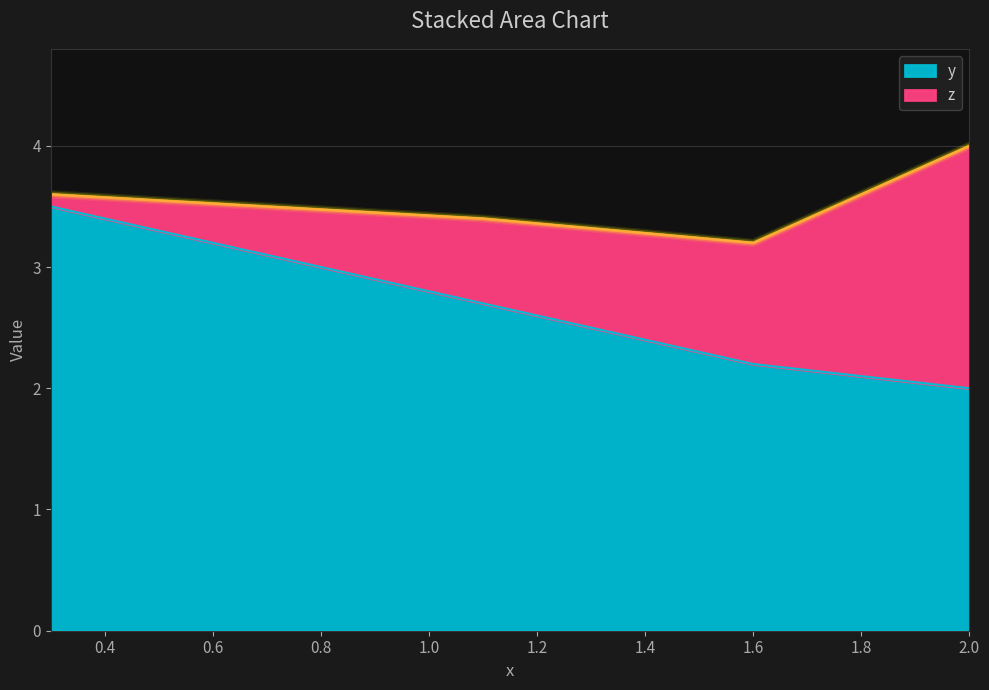

How many lines are shown in the chart?

2